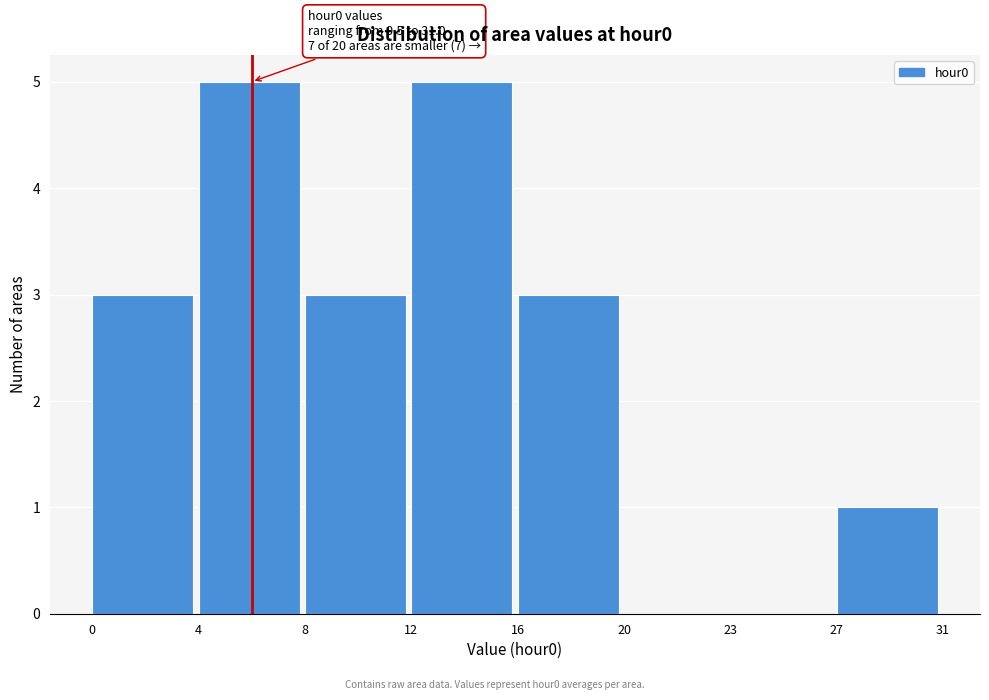

Reading left to right, what are all the values shown in this chart?

0=3	4=5	8=3	12=5	16=3	20=0	23=0	27=1